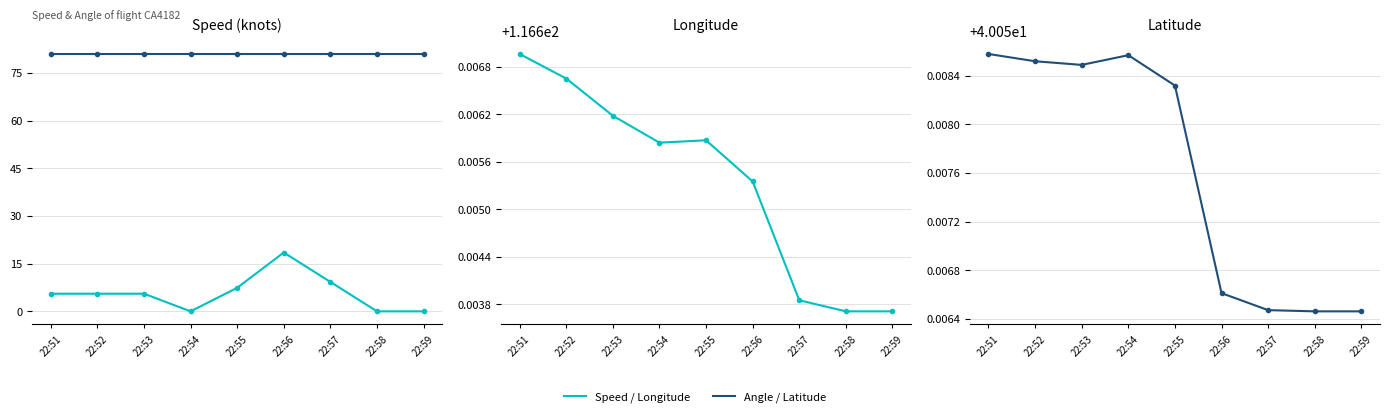

True or false: Angle and Latitude intersect in this chart.

False